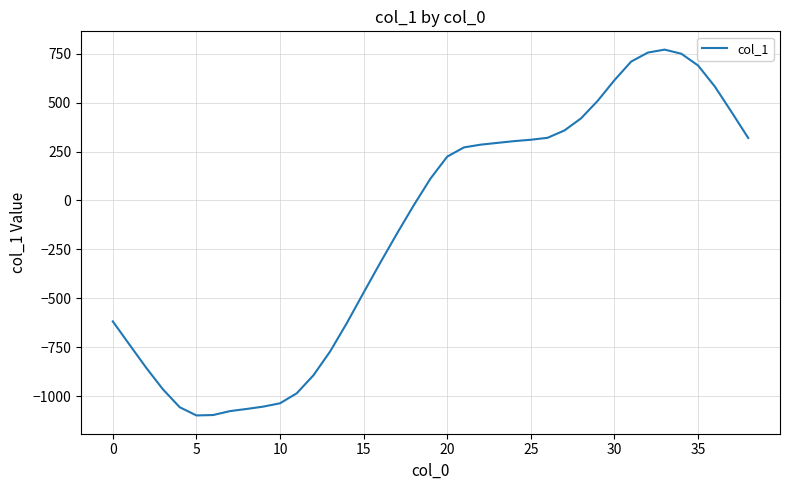

What is the difference between the maximum and minimum values?

1867